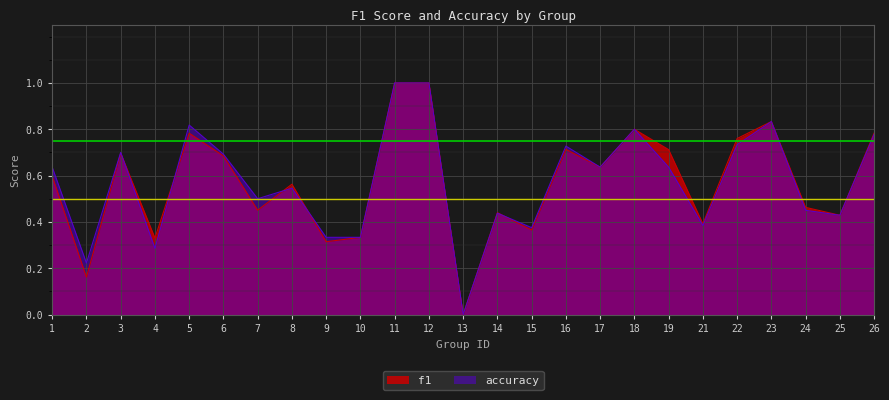

How many lines are shown in the chart?

2